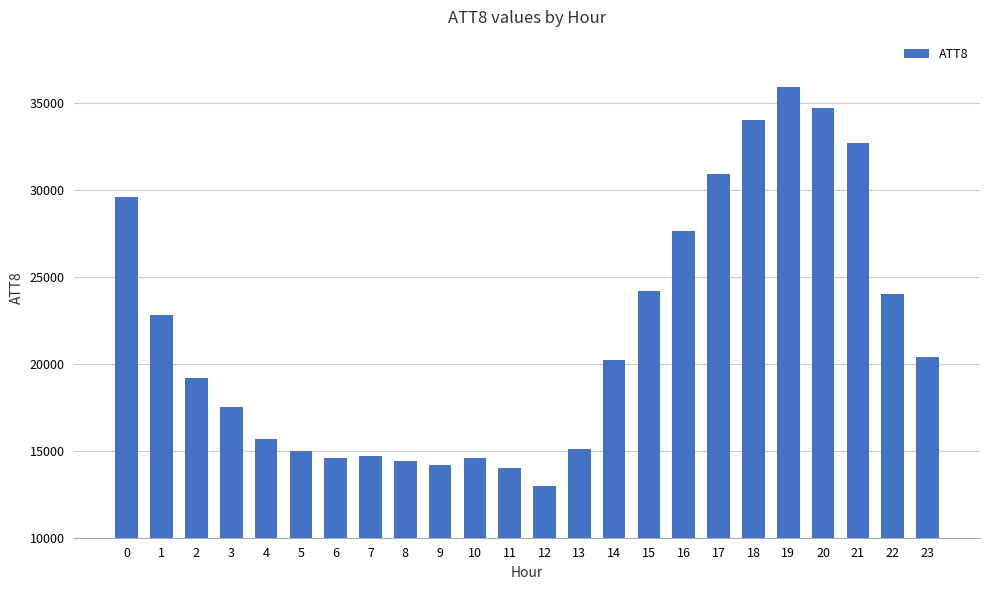

What is the value of the 6th bar from the left?

15000